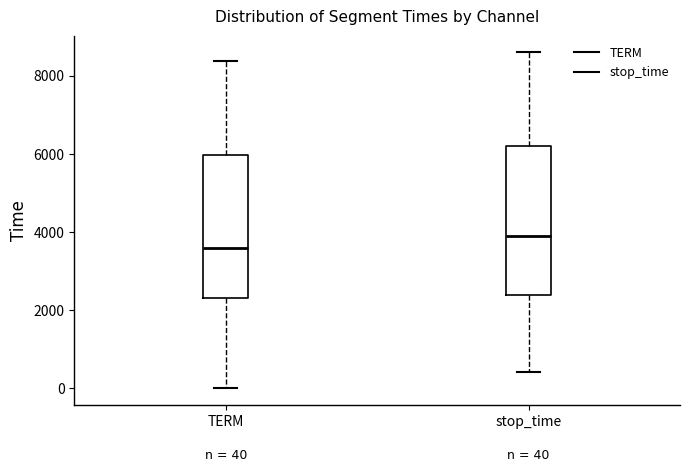

Which box has the highest median line?

stop_time